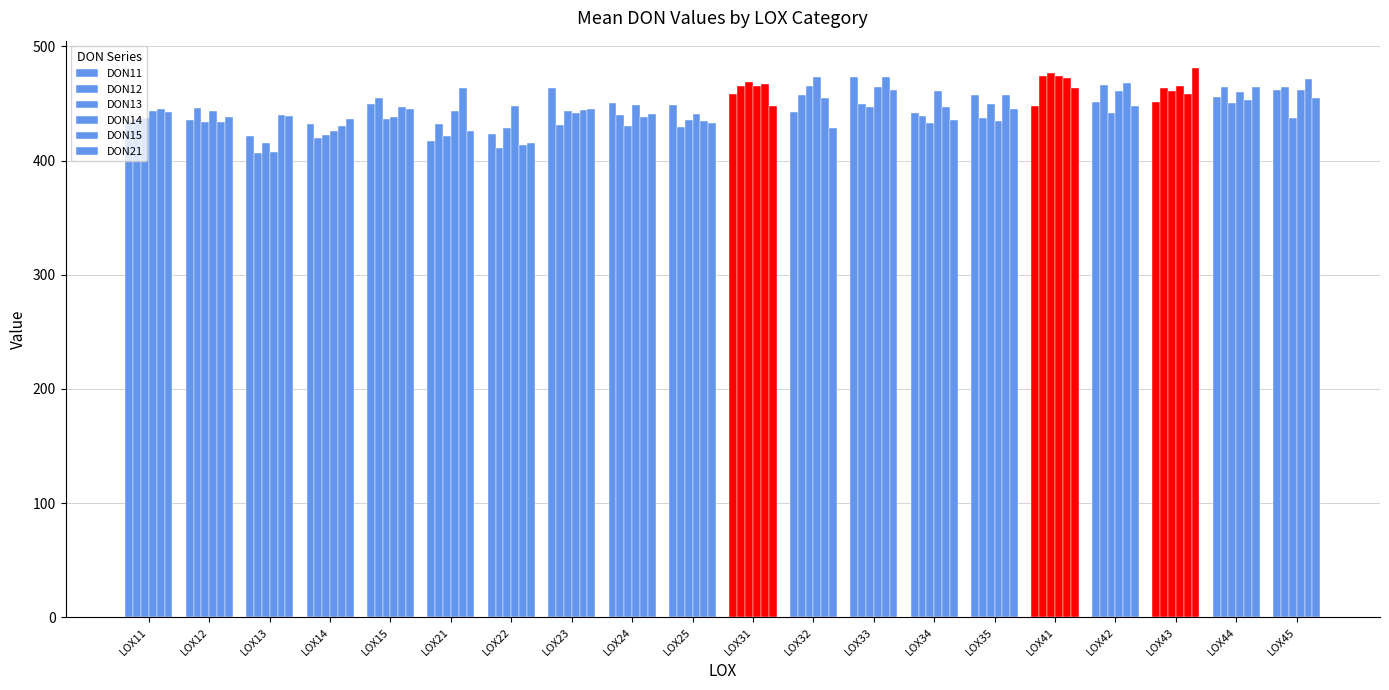

How many data points does each series have?

20